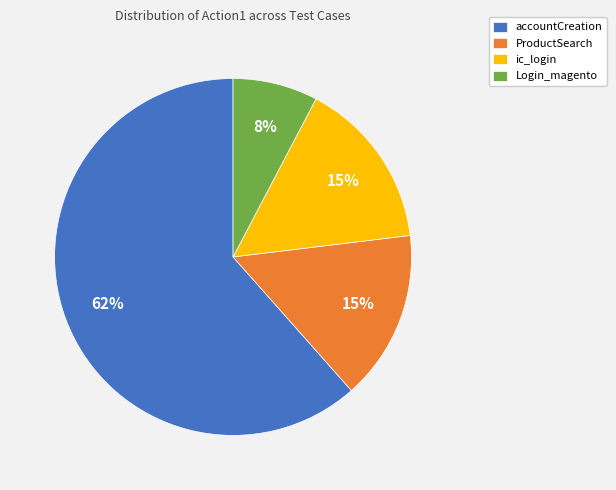

The ProductSearch slice represents 15% of the pie. True or false?

True